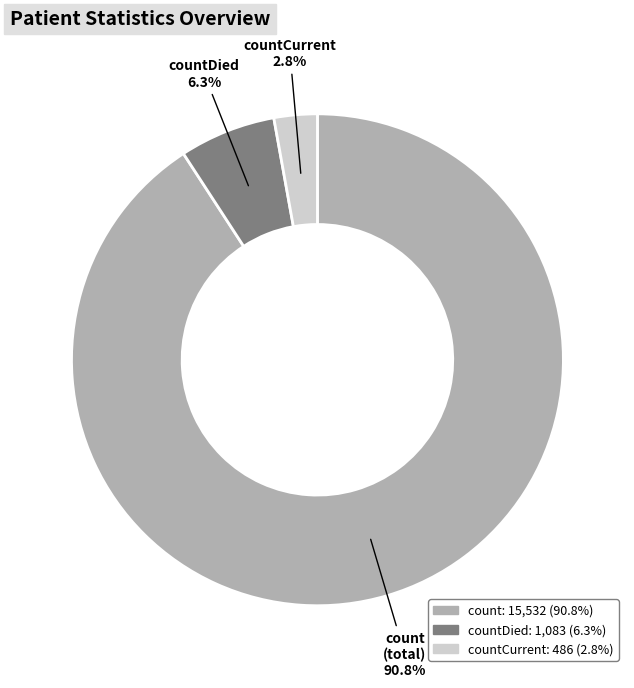

Which category has the smallest portion of the pie?

countCurrent